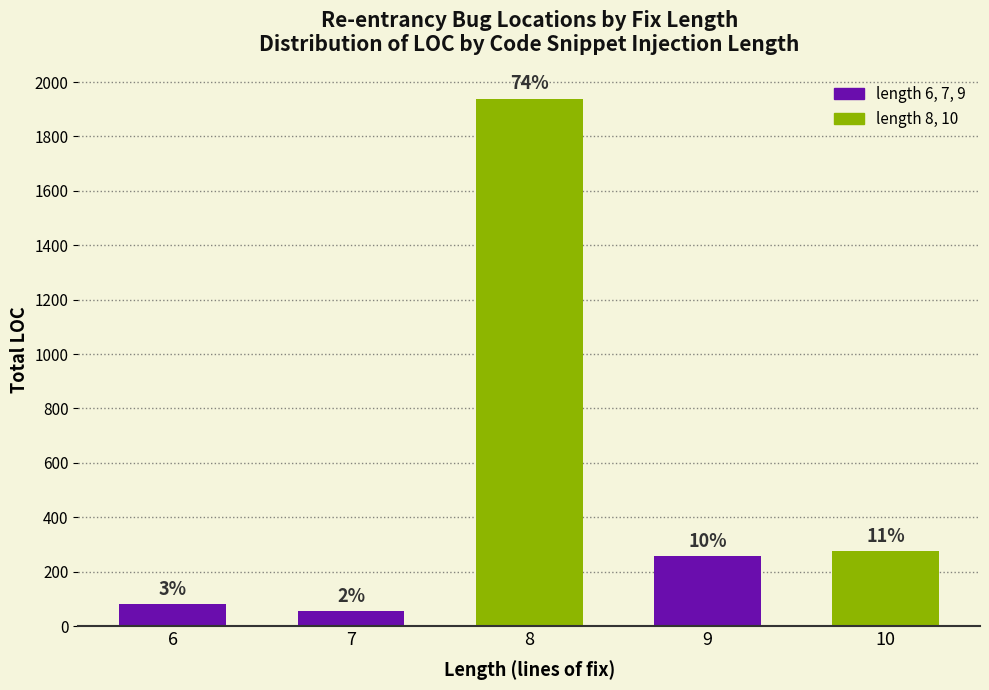

List the labels in order of value, smallest first.

7, 6, 9, 10, 8